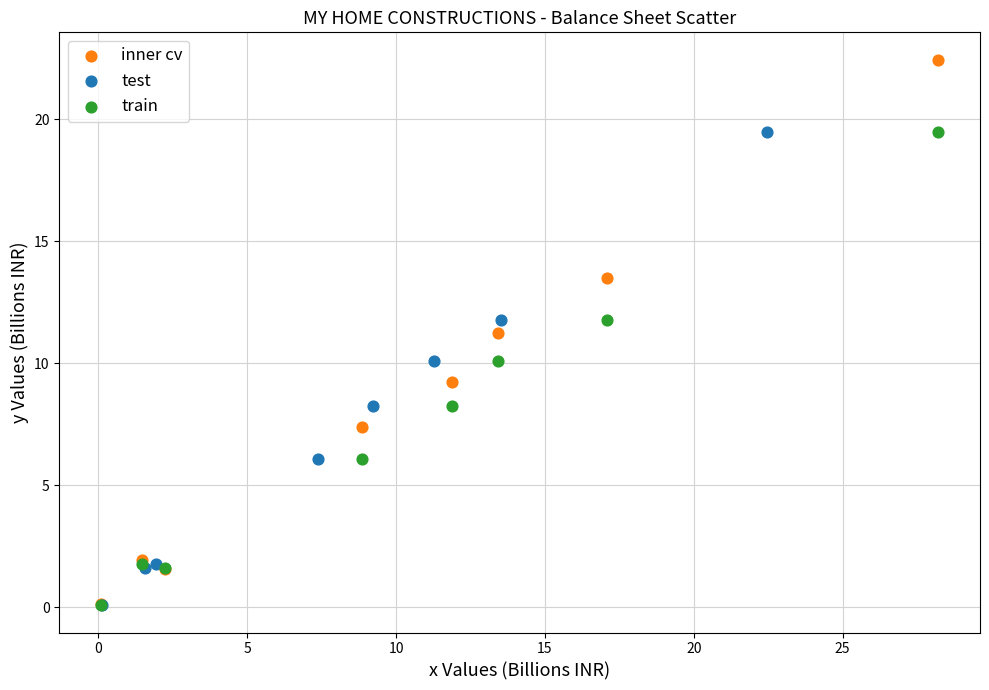

What are all the series names shown in the legend?

inner cv, test, train